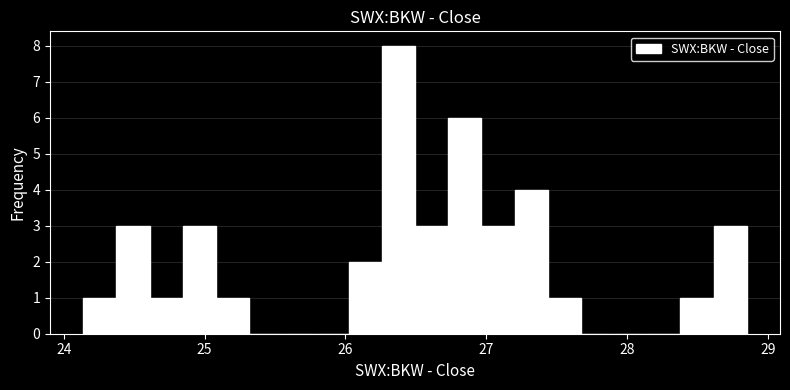

Read against the x-axis, roughly where is the centre of the tallest bar?

26.4